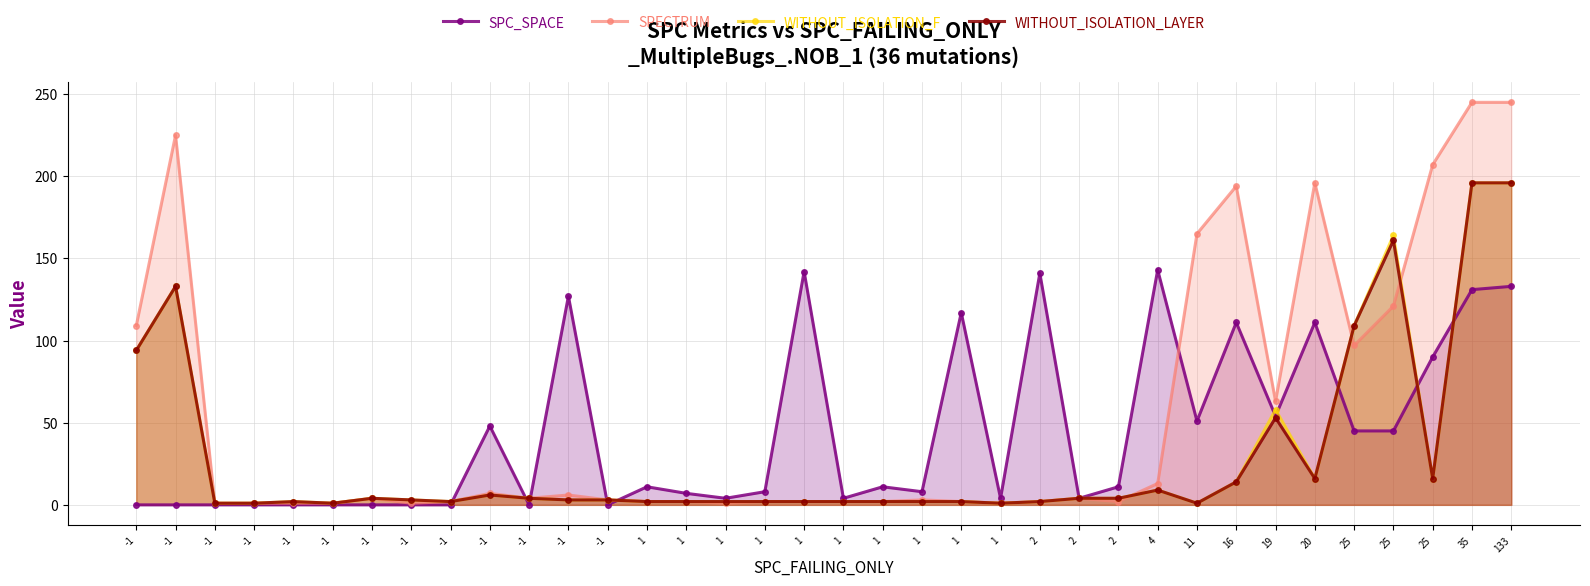

What value does the WITHOUT_ISOLATION_LAYER series have at -1, to the nearest 5?

5